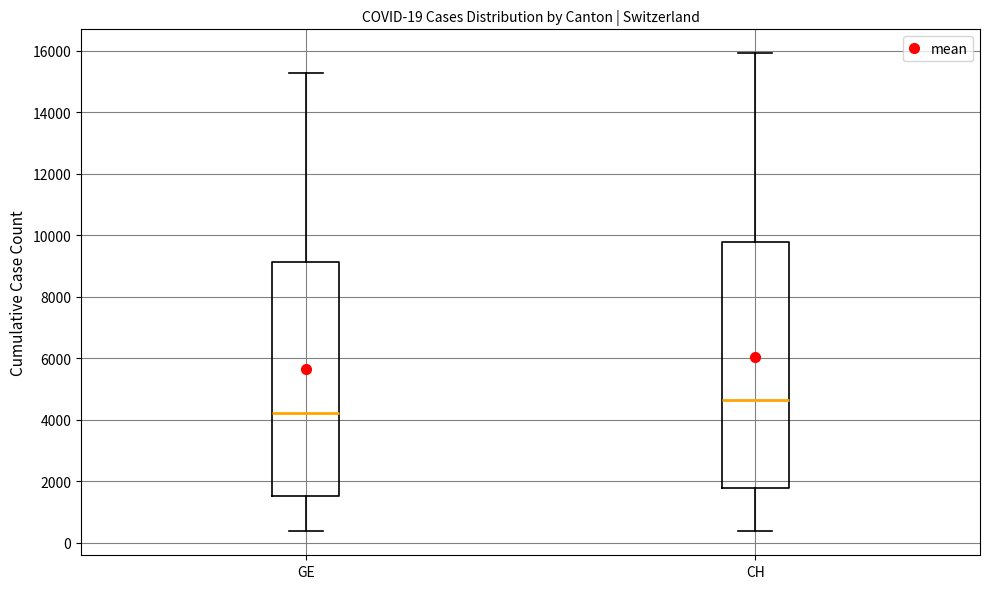

Comparing the boxes themselves (not the whiskers), which one is the tallest?

CH